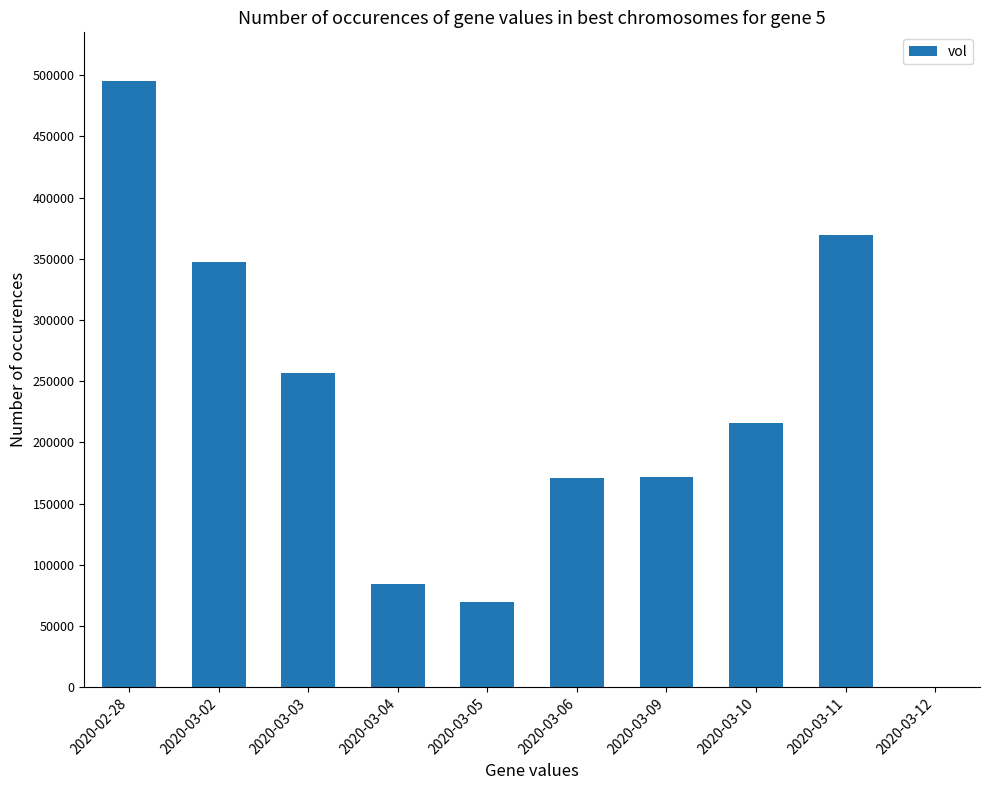

What is the maximum value shown in the chart?

495300